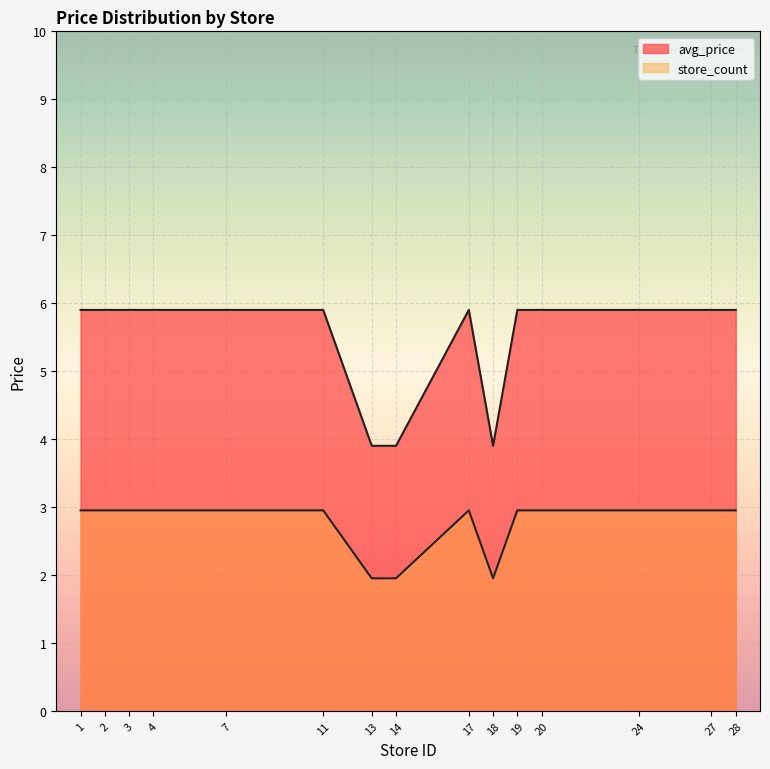

At which category is the sum across all series the highest?

2